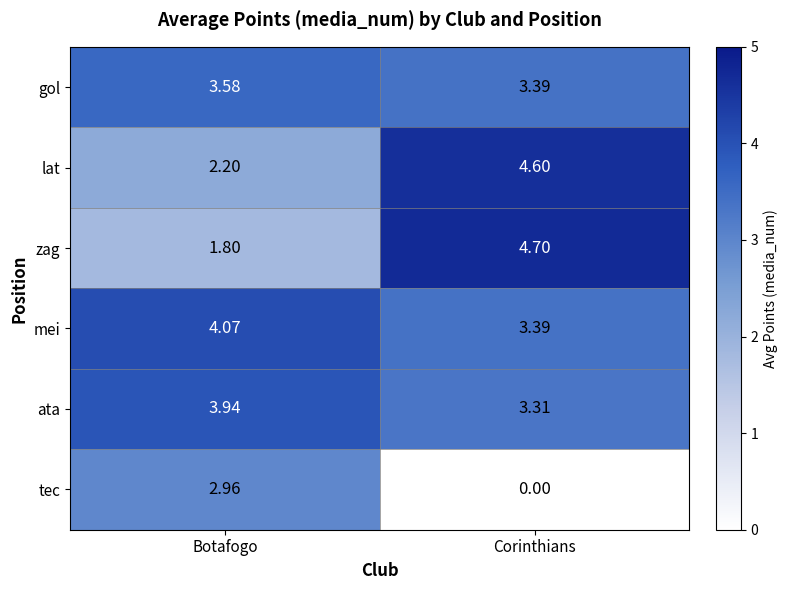

At which label does lat first exceed 4?

Corinthians